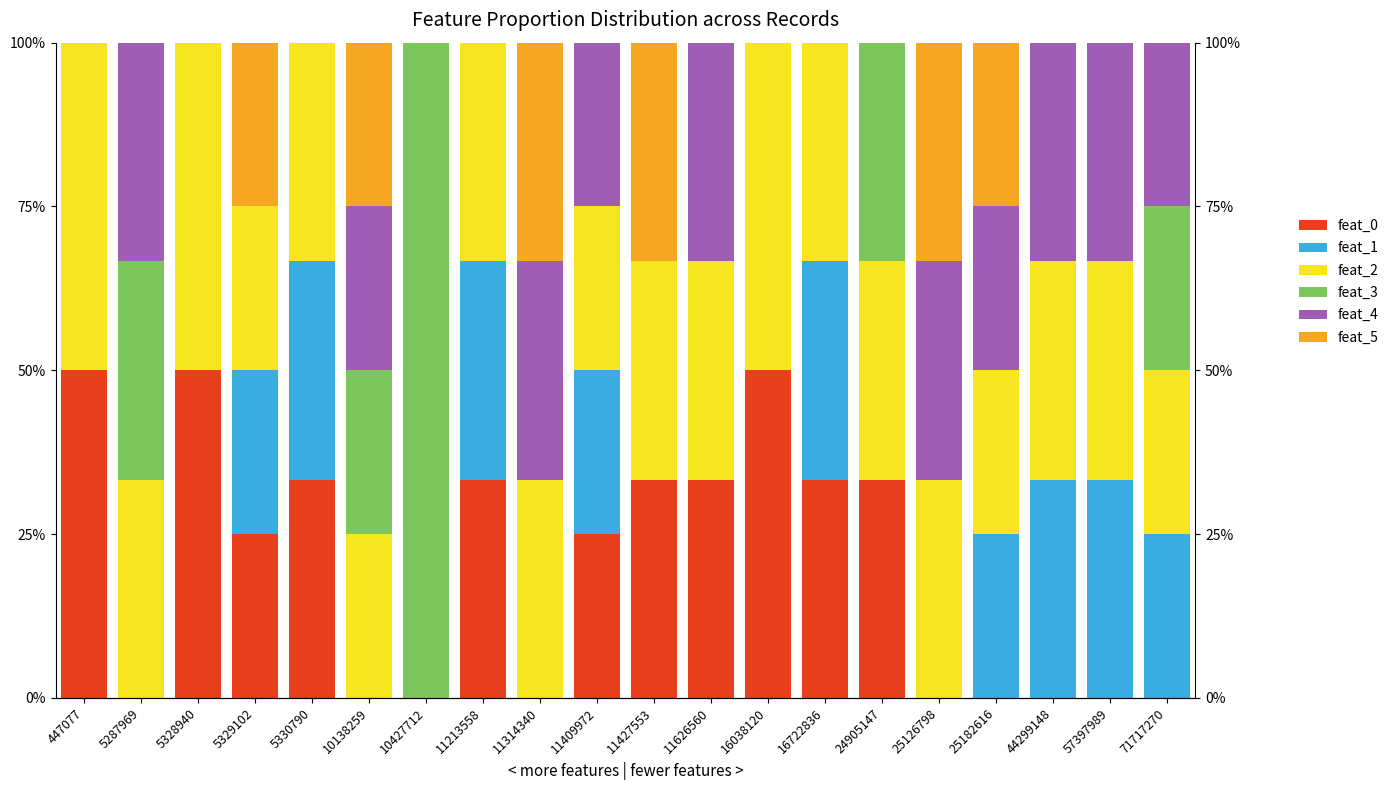

Reading right to left, list all the values displayed in this chart.

feat_0: 71717270=0.0	57397989=0.0	44299148=0.0	25182616=0.0	25126798=0.0	24905147=33.3	16722836=33.3	16038120=50.0	11626560=33.3	11427553=33.3	11409972=25.0	11314340=0.0	11213558=33.3	10427712=0.0	10138259=0.0	5330790=33.3	5329102=25.0	5328940=50.0	5287969=0.0	447077=50.0
feat_1: 71717270=25.0	57397989=33.3	44299148=33.3	25182616=25.0	25126798=0.0	24905147=0.0	16722836=33.3	16038120=0.0	11626560=0.0	11427553=0.0	11409972=25.0	11314340=0.0	11213558=33.3	10427712=0.0	10138259=0.0	5330790=33.3	5329102=25.0	5328940=0.0	5287969=0.0	447077=0.0
feat_2: 71717270=25.0	57397989=33.3	44299148=33.3	25182616=25.0	25126798=33.3	24905147=33.3	16722836=33.3	16038120=50.0	11626560=33.3	11427553=33.3	11409972=25.0	11314340=33.3	11213558=33.3	10427712=0.0	10138259=25.0	5330790=33.3	5329102=25.0	5328940=50.0	5287969=33.3	447077=50.0
feat_3: 71717270=25.0	57397989=0.0	44299148=0.0	25182616=0.0	25126798=0.0	24905147=33.3	16722836=0.0	16038120=0.0	11626560=0.0	11427553=0.0	11409972=0.0	11314340=0.0	11213558=0.0	10427712=100.0	10138259=25.0	5330790=0.0	5329102=0.0	5328940=0.0	5287969=33.3	447077=0.0
feat_4: 71717270=25.0	57397989=33.3	44299148=33.3	25182616=25.0	25126798=33.3	24905147=0.0	16722836=0.0	16038120=0.0	11626560=33.3	11427553=0.0	11409972=25.0	11314340=33.3	11213558=0.0	10427712=0.0	10138259=25.0	5330790=0.0	5329102=0.0	5328940=0.0	5287969=33.3	447077=0.0
feat_5: 71717270=0.0	57397989=0.0	44299148=0.0	25182616=25.0	25126798=33.3	24905147=0.0	16722836=0.0	16038120=0.0	11626560=0.0	11427553=33.3	11409972=0.0	11314340=33.3	11213558=0.0	10427712=0.0	10138259=25.0	5330790=0.0	5329102=25.0	5328940=0.0	5287969=0.0	447077=0.0